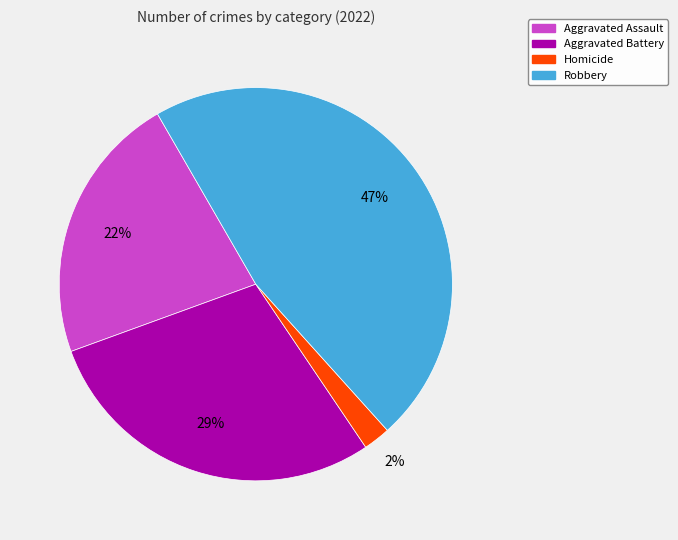

Is there any slice that represents more than half of the pie?

No